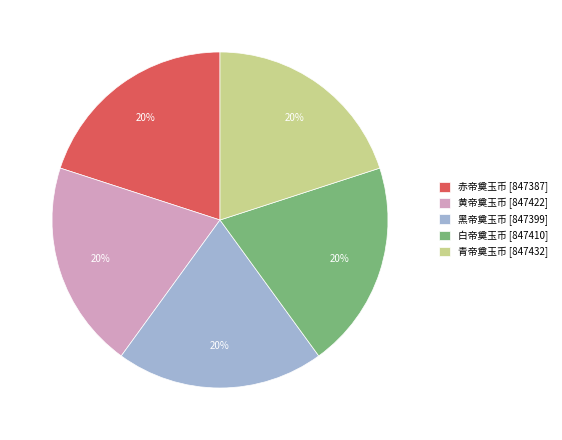

What percentage is the 黑帝奠玉币 [847399] slice, to the nearest percent?

20%